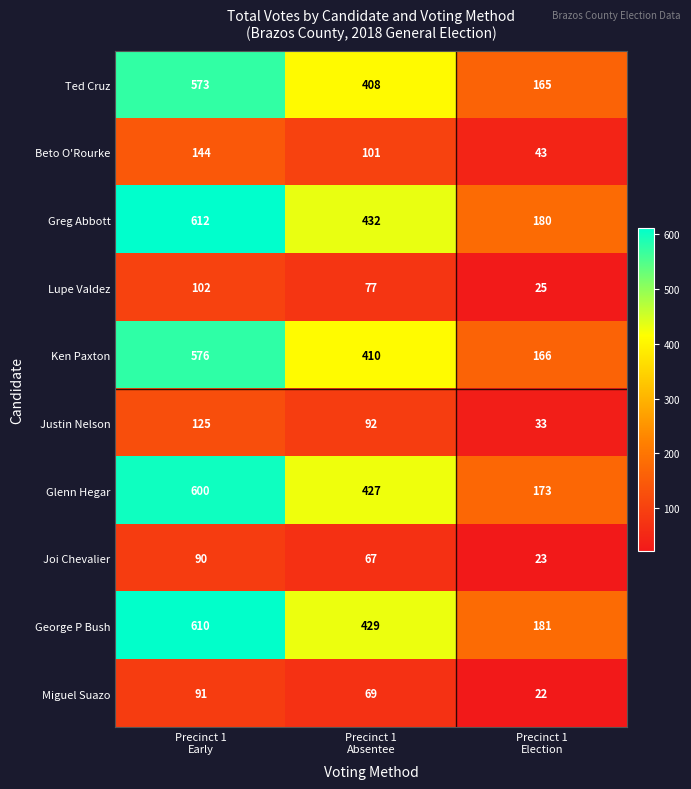

What is the average value of the Greg Abbott series?

408